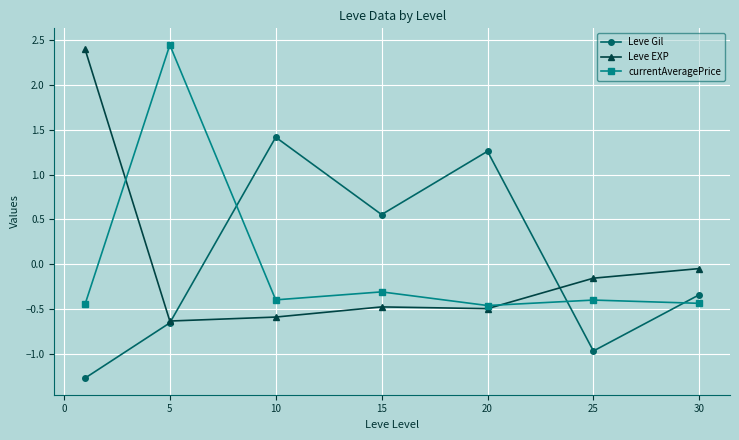

True or false: Leve EXP has more than 2 interior local peaks.

False